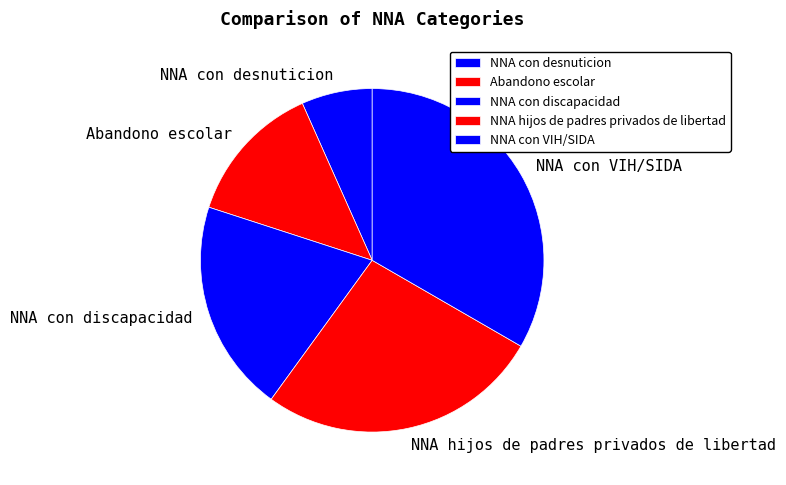

Combined, do NNA con discapacidad and NNA con VIH/SIDA account for over 50%?

Yes